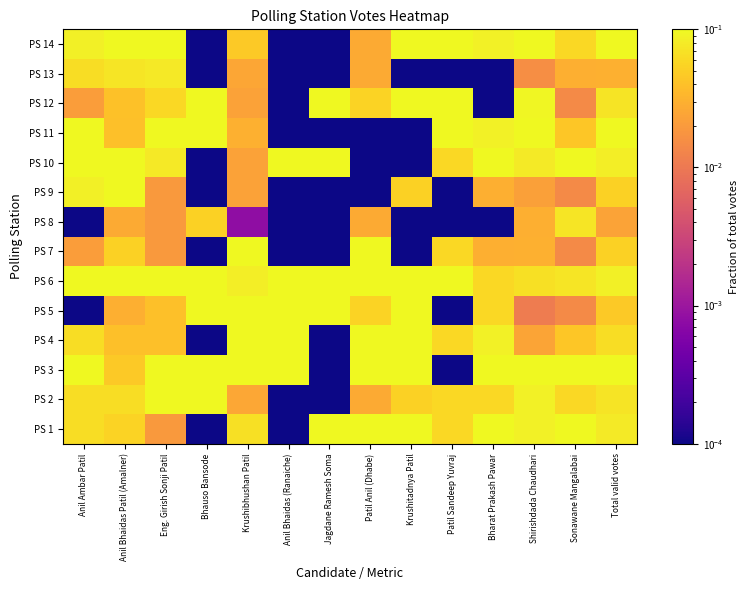

Reading right to left, list all the values displayed in this chart.

PS 1: Total valid votes=0.1	Sonawane Mangalabai=0.1	Shirishdada Chaudhari=0.1	Bharat Prakash Pawar=0.1	Patil Sandeep Yuvraj=0.1	Krushitadnya Patil=0.1	Patil Anil (Dhabe)=0.1	Jagdane Ramesh Soma=0.1	Anil Bhaidas (Ranaiche)=0.0	Krushibhushan Patil=0.1	Bhauso Bansode=0.0	Eng. Girish Sonji Patil=0.0	Anil Bhaidas Patil (Amalner)=0.1	Anil Ambar Patil=0.1
PS 2: Total valid votes=0.1	Sonawane Mangalabai=0.1	Shirishdada Chaudhari=0.1	Bharat Prakash Pawar=0.1	Patil Sandeep Yuvraj=0.1	Krushitadnya Patil=0.1	Patil Anil (Dhabe)=0.0	Jagdane Ramesh Soma=0.0	Anil Bhaidas (Ranaiche)=0.0	Krushibhushan Patil=0.0	Bhauso Bansode=0.1	Eng. Girish Sonji Patil=0.1	Anil Bhaidas Patil (Amalner)=0.1	Anil Ambar Patil=0.1
PS 3: Total valid votes=0.1	Sonawane Mangalabai=0.1	Shirishdada Chaudhari=0.1	Bharat Prakash Pawar=0.1	Patil Sandeep Yuvraj=0.0	Krushitadnya Patil=0.1	Patil Anil (Dhabe)=0.1	Jagdane Ramesh Soma=0.0	Anil Bhaidas (Ranaiche)=0.1	Krushibhushan Patil=0.1	Bhauso Bansode=0.1	Eng. Girish Sonji Patil=0.1	Anil Bhaidas Patil (Amalner)=0.0	Anil Ambar Patil=0.1
PS 4: Total valid votes=0.1	Sonawane Mangalabai=0.0	Shirishdada Chaudhari=0.0	Bharat Prakash Pawar=0.1	Patil Sandeep Yuvraj=0.1	Krushitadnya Patil=0.1	Patil Anil (Dhabe)=0.1	Jagdane Ramesh Soma=0.0	Anil Bhaidas (Ranaiche)=0.1	Krushibhushan Patil=0.1	Bhauso Bansode=0.0	Eng. Girish Sonji Patil=0.0	Anil Bhaidas Patil (Amalner)=0.0	Anil Ambar Patil=0.1
PS 5: Total valid votes=0.0	Sonawane Mangalabai=0.0	Shirishdada Chaudhari=0.0	Bharat Prakash Pawar=0.1	Patil Sandeep Yuvraj=0.0	Krushitadnya Patil=0.1	Patil Anil (Dhabe)=0.1	Jagdane Ramesh Soma=0.1	Anil Bhaidas (Ranaiche)=0.1	Krushibhushan Patil=0.1	Bhauso Bansode=0.1	Eng. Girish Sonji Patil=0.0	Anil Bhaidas Patil (Amalner)=0.0	Anil Ambar Patil=0.0
PS 6: Total valid votes=0.1	Sonawane Mangalabai=0.1	Shirishdada Chaudhari=0.1	Bharat Prakash Pawar=0.1	Patil Sandeep Yuvraj=0.1	Krushitadnya Patil=0.1	Patil Anil (Dhabe)=0.1	Jagdane Ramesh Soma=0.1	Anil Bhaidas (Ranaiche)=0.1	Krushibhushan Patil=0.1	Bhauso Bansode=0.1	Eng. Girish Sonji Patil=0.1	Anil Bhaidas Patil (Amalner)=0.1	Anil Ambar Patil=0.1
PS 7: Total valid votes=0.1	Sonawane Mangalabai=0.0	Shirishdada Chaudhari=0.0	Bharat Prakash Pawar=0.0	Patil Sandeep Yuvraj=0.1	Krushitadnya Patil=0.0	Patil Anil (Dhabe)=0.1	Jagdane Ramesh Soma=0.0	Anil Bhaidas (Ranaiche)=0.0	Krushibhushan Patil=0.1	Bhauso Bansode=0.0	Eng. Girish Sonji Patil=0.0	Anil Bhaidas Patil (Amalner)=0.1	Anil Ambar Patil=0.0
PS 8: Total valid votes=0.0	Sonawane Mangalabai=0.1	Shirishdada Chaudhari=0.0	Bharat Prakash Pawar=0.0	Patil Sandeep Yuvraj=0.0	Krushitadnya Patil=0.0	Patil Anil (Dhabe)=0.0	Jagdane Ramesh Soma=0.0	Anil Bhaidas (Ranaiche)=0.0	Krushibhushan Patil=0.0	Bhauso Bansode=0.1	Eng. Girish Sonji Patil=0.0	Anil Bhaidas Patil (Amalner)=0.0	Anil Ambar Patil=0.0
PS 9: Total valid votes=0.1	Sonawane Mangalabai=0.0	Shirishdada Chaudhari=0.0	Bharat Prakash Pawar=0.0	Patil Sandeep Yuvraj=0.0	Krushitadnya Patil=0.1	Patil Anil (Dhabe)=0.0	Jagdane Ramesh Soma=0.0	Anil Bhaidas (Ranaiche)=0.0	Krushibhushan Patil=0.0	Bhauso Bansode=0.0	Eng. Girish Sonji Patil=0.0	Anil Bhaidas Patil (Amalner)=0.1	Anil Ambar Patil=0.1
PS 10: Total valid votes=0.1	Sonawane Mangalabai=0.1	Shirishdada Chaudhari=0.1	Bharat Prakash Pawar=0.1	Patil Sandeep Yuvraj=0.1	Krushitadnya Patil=0.0	Patil Anil (Dhabe)=0.0	Jagdane Ramesh Soma=0.1	Anil Bhaidas (Ranaiche)=0.1	Krushibhushan Patil=0.0	Bhauso Bansode=0.0	Eng. Girish Sonji Patil=0.1	Anil Bhaidas Patil (Amalner)=0.1	Anil Ambar Patil=0.1
PS 11: Total valid votes=0.1	Sonawane Mangalabai=0.0	Shirishdada Chaudhari=0.1	Bharat Prakash Pawar=0.1	Patil Sandeep Yuvraj=0.1	Krushitadnya Patil=0.0	Patil Anil (Dhabe)=0.0	Jagdane Ramesh Soma=0.0	Anil Bhaidas (Ranaiche)=0.0	Krushibhushan Patil=0.0	Bhauso Bansode=0.1	Eng. Girish Sonji Patil=0.1	Anil Bhaidas Patil (Amalner)=0.0	Anil Ambar Patil=0.1
PS 12: Total valid votes=0.1	Sonawane Mangalabai=0.0	Shirishdada Chaudhari=0.1	Bharat Prakash Pawar=0.0	Patil Sandeep Yuvraj=0.1	Krushitadnya Patil=0.1	Patil Anil (Dhabe)=0.1	Jagdane Ramesh Soma=0.1	Anil Bhaidas (Ranaiche)=0.0	Krushibhushan Patil=0.0	Bhauso Bansode=0.1	Eng. Girish Sonji Patil=0.1	Anil Bhaidas Patil (Amalner)=0.0	Anil Ambar Patil=0.0
PS 13: Total valid votes=0.0	Sonawane Mangalabai=0.0	Shirishdada Chaudhari=0.0	Bharat Prakash Pawar=0.0	Patil Sandeep Yuvraj=0.0	Krushitadnya Patil=0.0	Patil Anil (Dhabe)=0.0	Jagdane Ramesh Soma=0.0	Anil Bhaidas (Ranaiche)=0.0	Krushibhushan Patil=0.0	Bhauso Bansode=0.0	Eng. Girish Sonji Patil=0.1	Anil Bhaidas Patil (Amalner)=0.1	Anil Ambar Patil=0.1
PS 14: Total valid votes=0.1	Sonawane Mangalabai=0.1	Shirishdada Chaudhari=0.1	Bharat Prakash Pawar=0.1	Patil Sandeep Yuvraj=0.1	Krushitadnya Patil=0.1	Patil Anil (Dhabe)=0.0	Jagdane Ramesh Soma=0.0	Anil Bhaidas (Ranaiche)=0.0	Krushibhushan Patil=0.0	Bhauso Bansode=0.0	Eng. Girish Sonji Patil=0.1	Anil Bhaidas Patil (Amalner)=0.1	Anil Ambar Patil=0.1